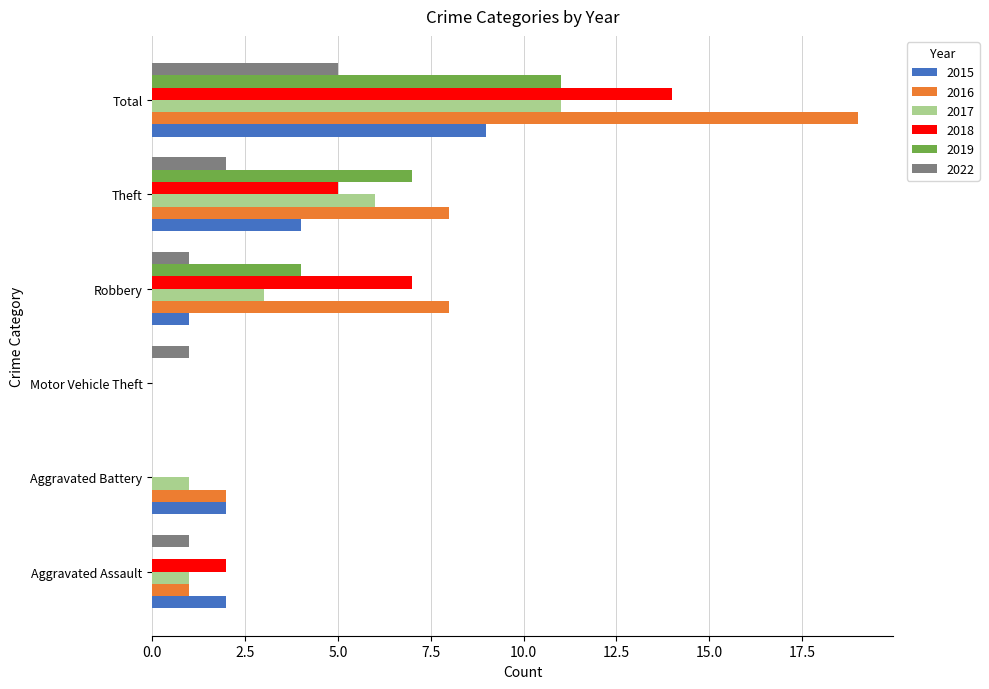

The value of 2019 at Total is 11. True or false?

True